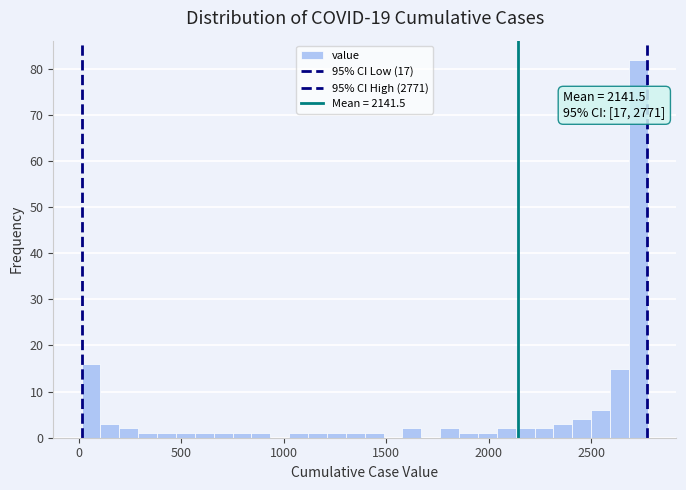

Around what value on the x-axis is the tallest bar? Give the approximate position of its centre, as read against the axis.

2750